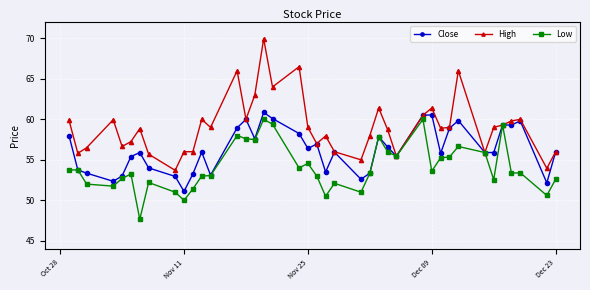

Which series has the widest spread of values?

High